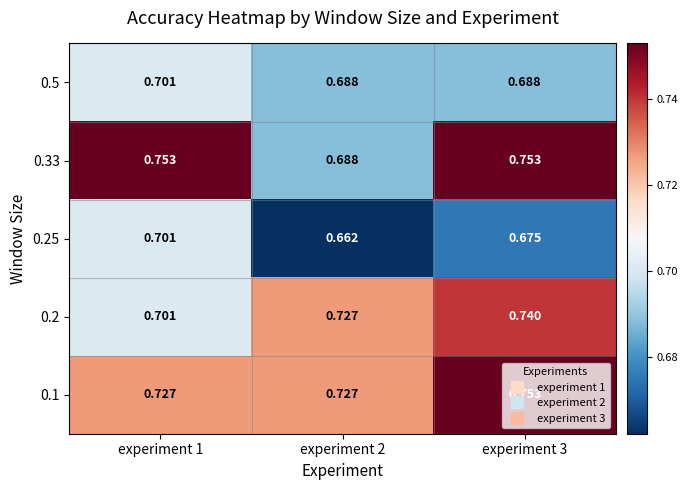

Is the value of 0.33 at experiment 2 greater than the value of 0.25 at experiment 1?

No